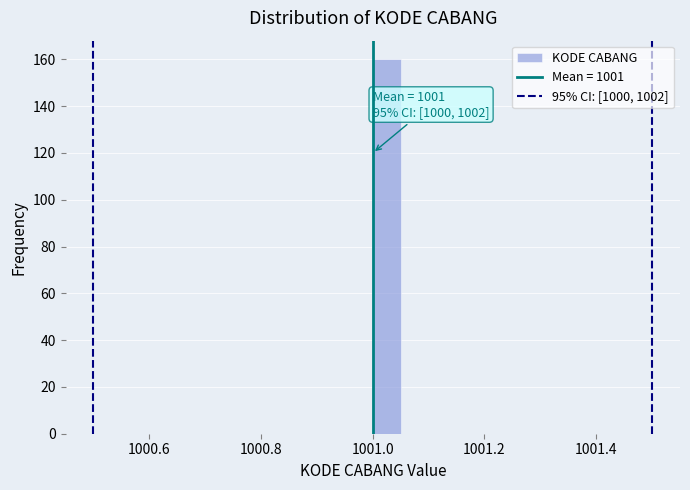

Read against the x-axis, roughly where is the centre of the tallest bar?

1001.02